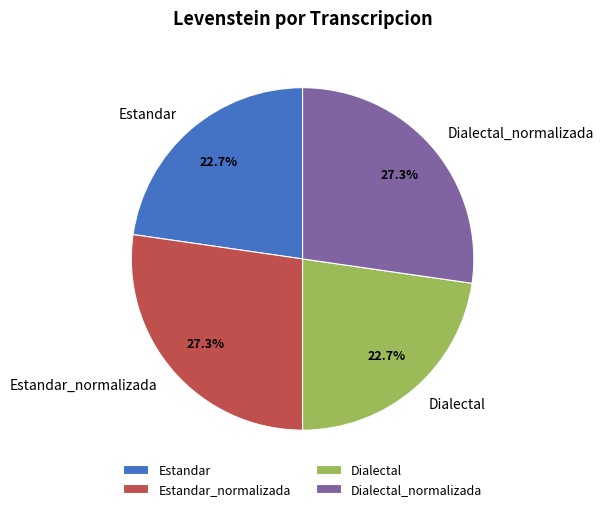

How many segments does this pie chart have?

4